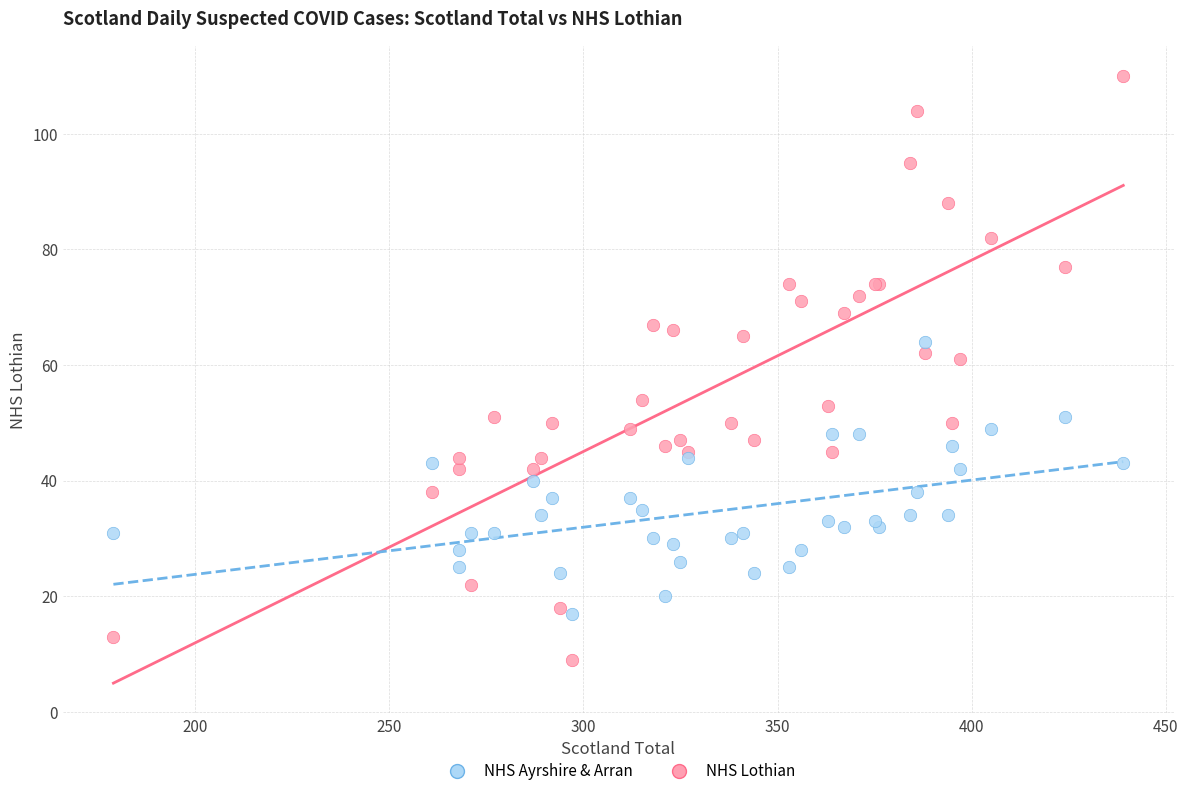

Which series reaches the maximum Y coordinate?

NHS Lothian